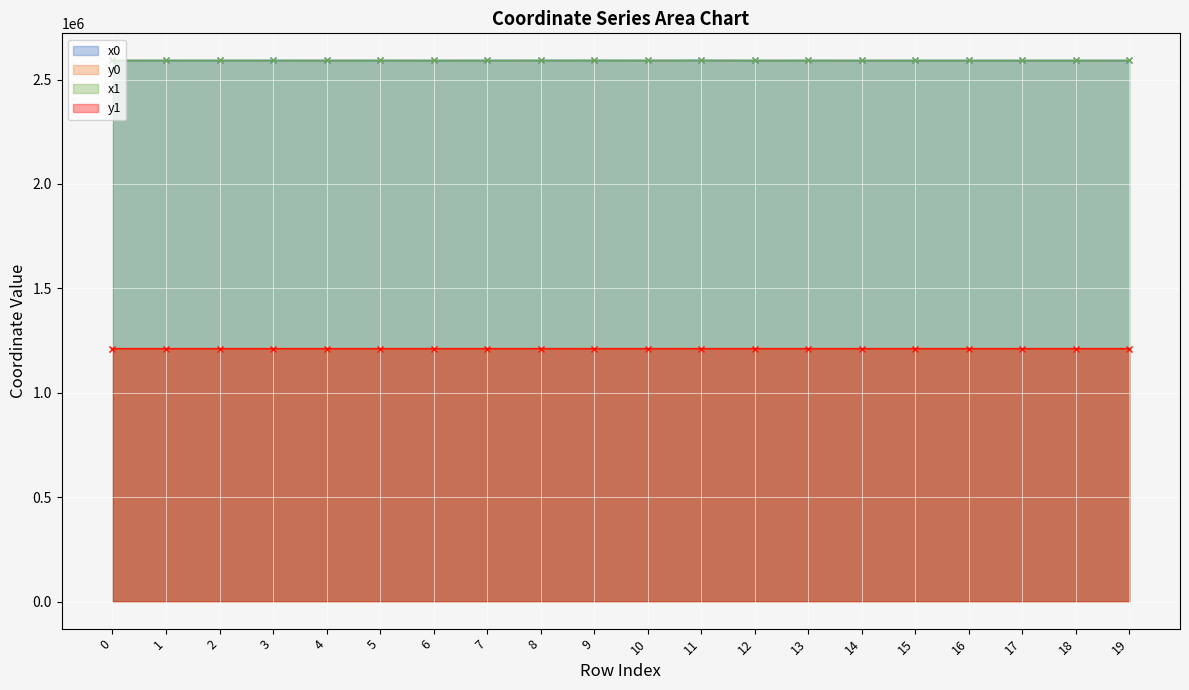

Reading left to right, transcribe all the data shown in this chart.

x0: 0=2591213.5	1=2591213.5	2=2591161.4	3=2591217.8	4=2591161.4	5=2591201.1	6=2591144.1	7=2591201.1	8=2591323.3	9=2591323.3	10=2591245.5	11=2591533.1	12=2591062.6	13=2591210.1	14=2591081.4	15=2591062.6	16=2591062.6	17=2591062.6	18=2591043.2	19=2591042.6
y0: 0=1210758.2	1=1210758.2	2=1210719.2	3=1210777.5	4=1210719.2	5=1210792.0	6=1210735.8	7=1210792.0	8=1210735.9	9=1210735.9	10=1210818.2	11=1210672.8	12=1210780.4	13=1210812.5	14=1210800.8	15=1210780.4	16=1210780.4	17=1210780.4	18=1210786.9	19=1210753.2
x1: 0=2591187.9	1=2591225.7	2=2591187.9	3=2591225.7	4=2591144.1	5=2591205.8	6=2591131.3	7=2591201.1	8=2591264.5	9=2591533.1	10=2591264.2	11=2591534.6	12=2591084.6	13=2591203.7	14=2591099.7	15=2591067.0	16=2591048.9	17=2591060.1	18=2591048.9	19=2591050.5
y1: 0=1210739.1	1=1210767.3	2=1210739.1	3=1210767.3	4=1210735.8	5=1210786.4	6=1210748.2	7=1210792.0	8=1210797.4	9=1210672.8	10=1210797.7	11=1210670.7	12=1210774.5	13=1210807.5	14=1210814.9	15=1210789.7	16=1210785.0	17=1210770.3	18=1210785.0	19=1210760.3